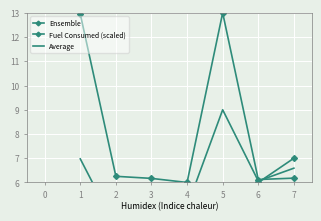

What is the value of the Fuel Consumed (scaled) point at the 6th from the left?

6.1